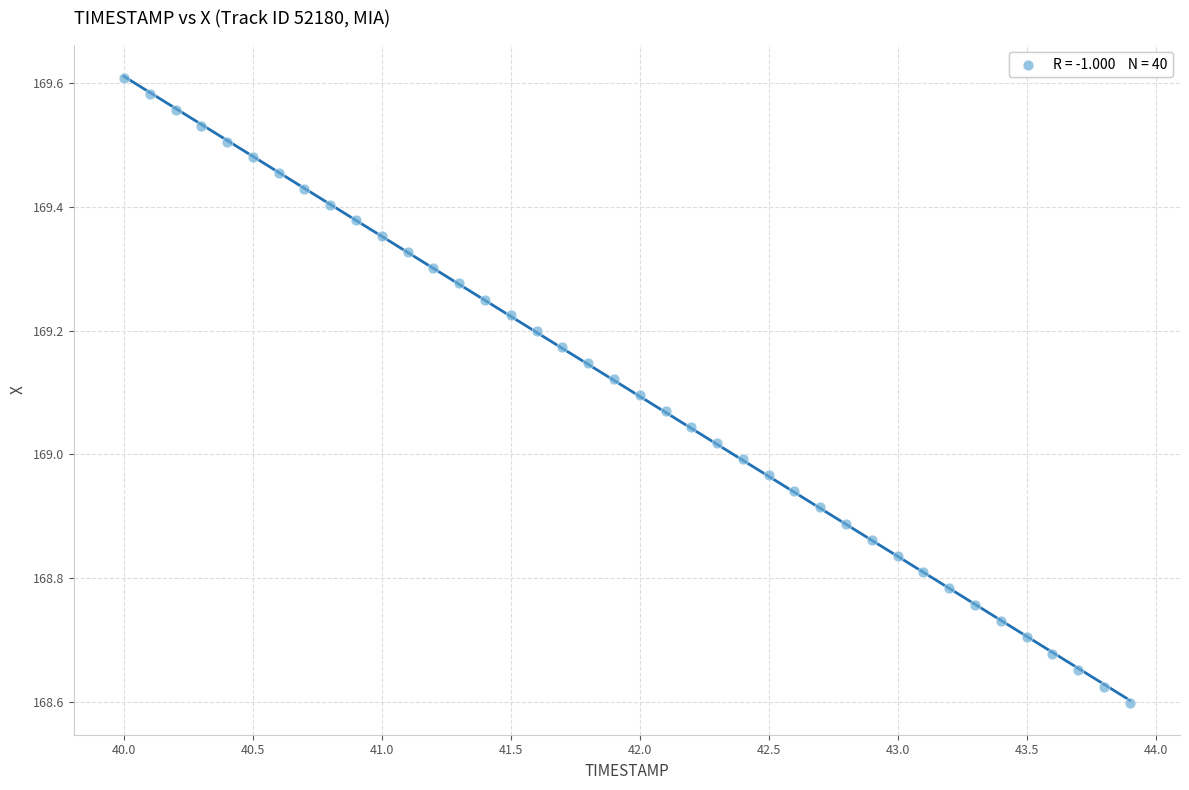

What is the range of X values (max minus min)?

3.9